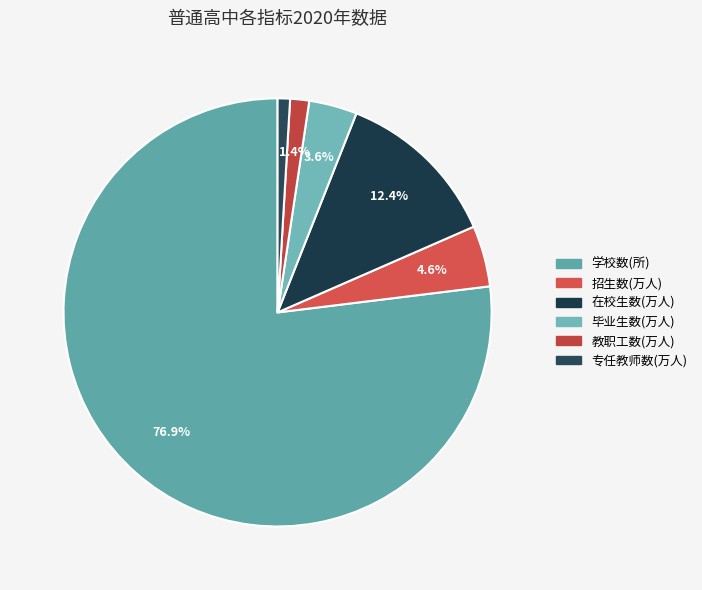

Which slice is the smallest?

普通高中专任教师数(万人)